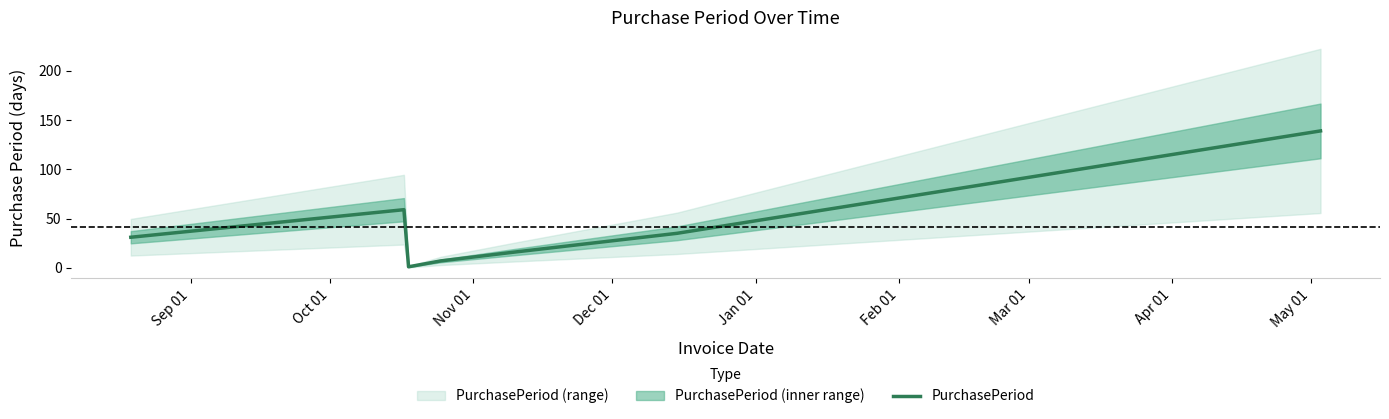

What is the maximum value for PurchasePeriod?

139